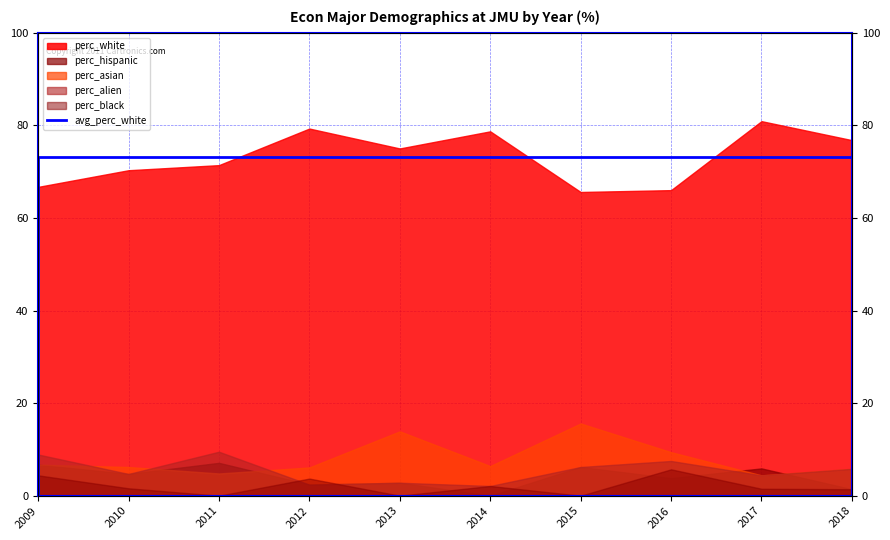

True or false: there are more than 2 points higher than both neighbors.

False